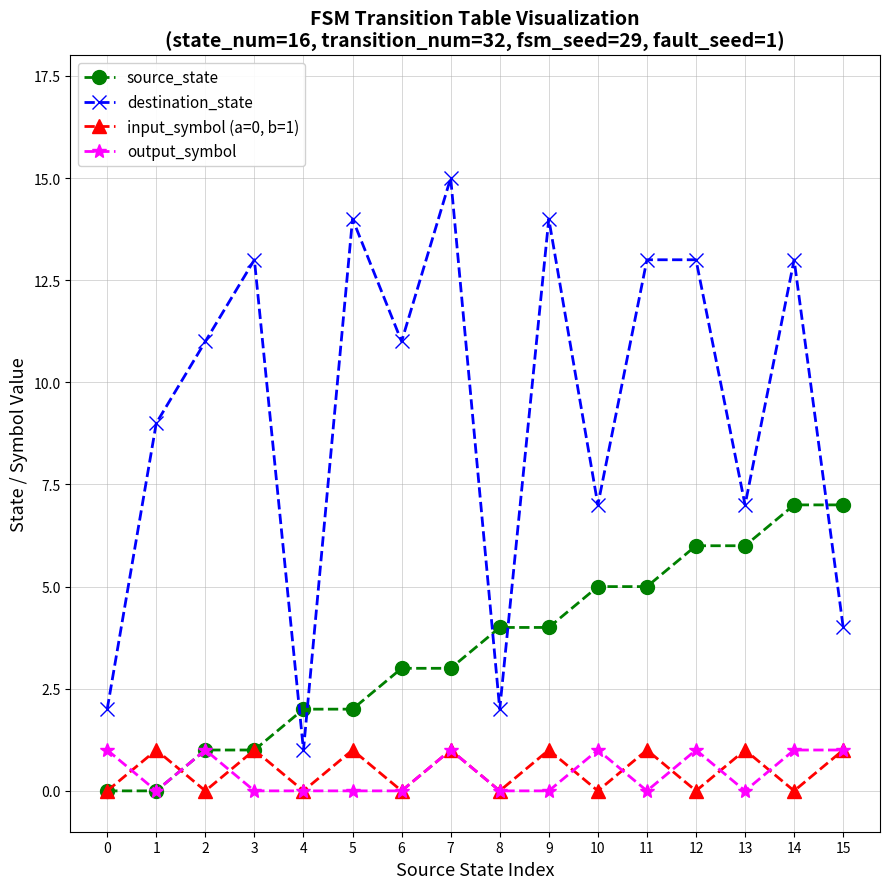

How many data points does each series have?

16